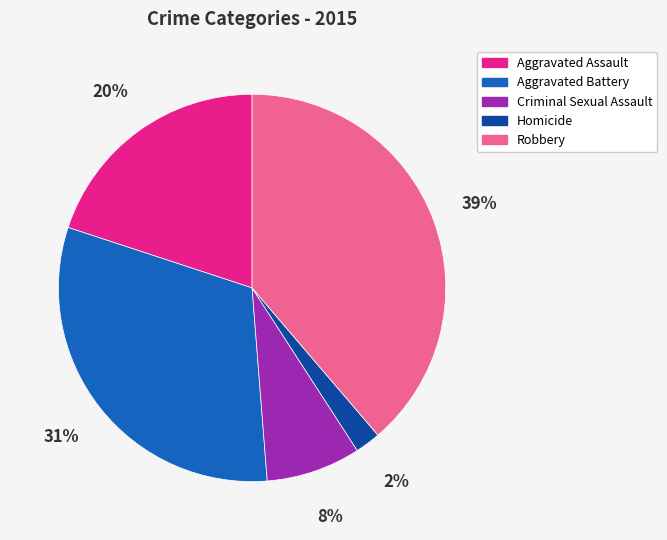

Is there a majority slice in this chart?

No